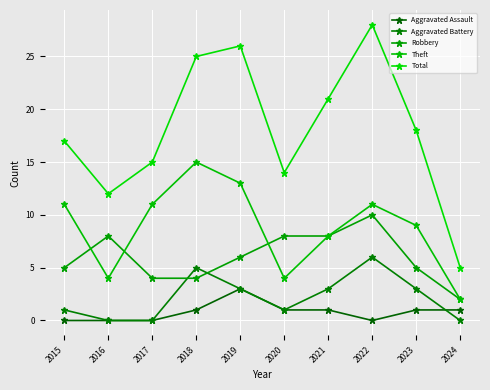

What is the average value of the Aggravated Battery series?

2